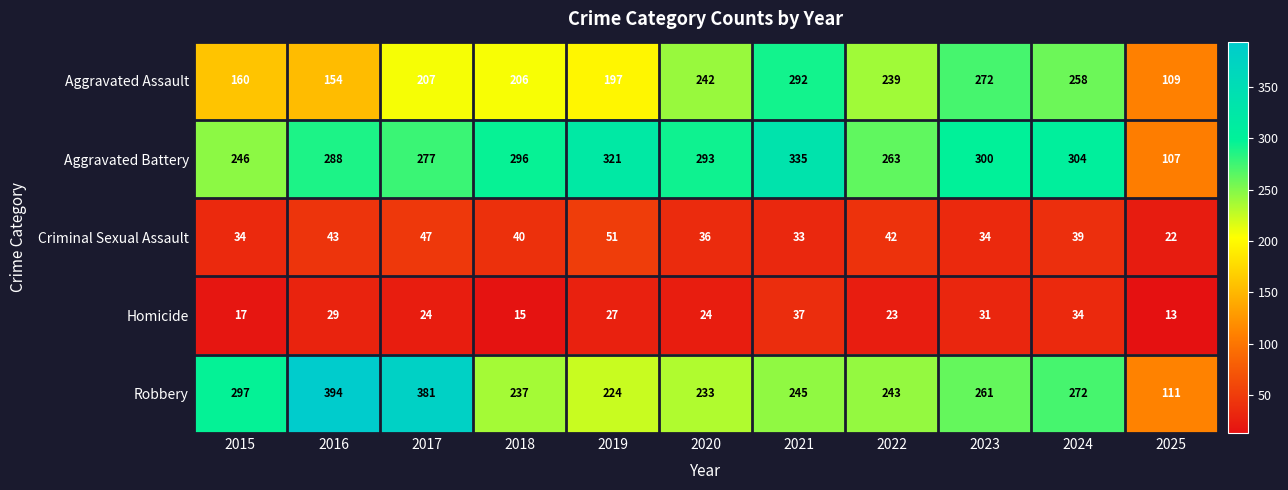

What is the difference between the Criminal Sexual Assault values at 2020 and 2016?

7